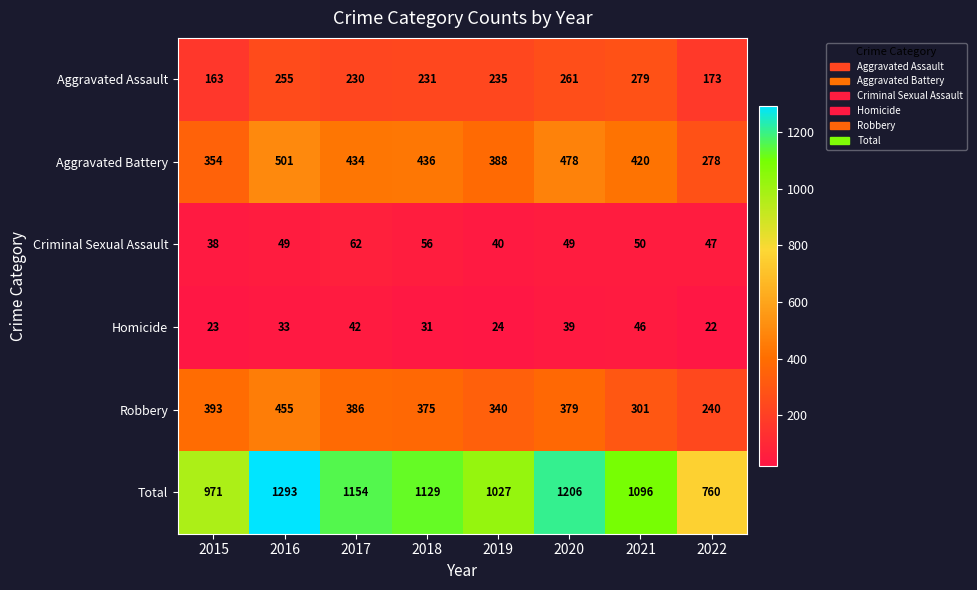

What is the difference between the Robbery values at 2015 and 2020?

14